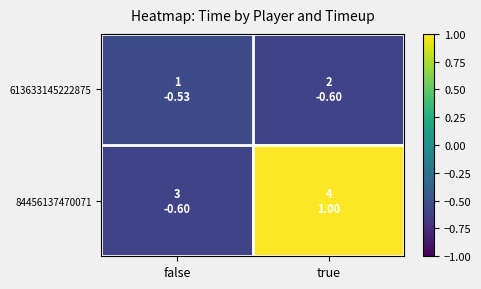

Rank the series by their average value, from highest to lowest.

84456137470071, 613633145222875